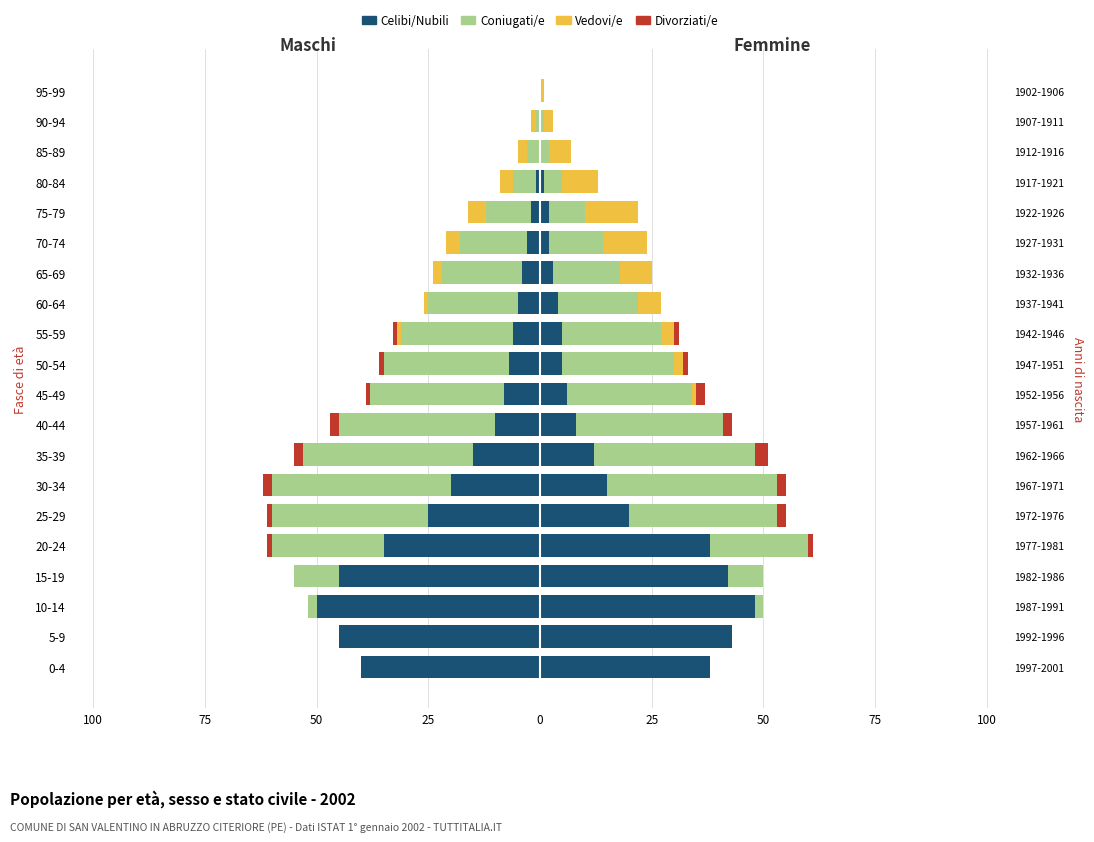

True or false: Celibi/Nubili has a value of -76 at 5-9.

False